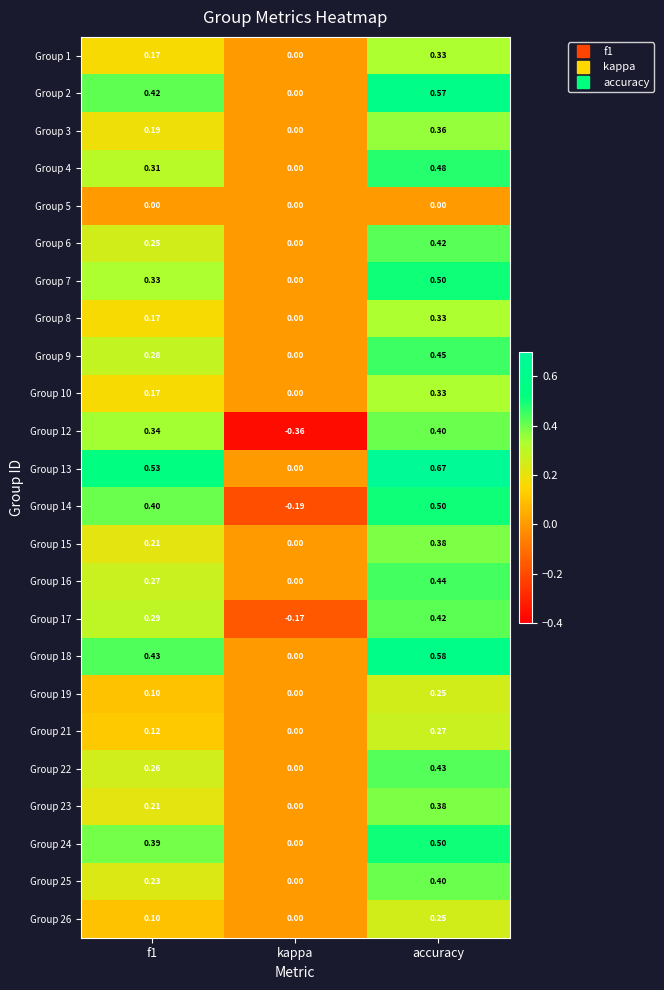

At which label does Group 22 reach its peak?

accuracy